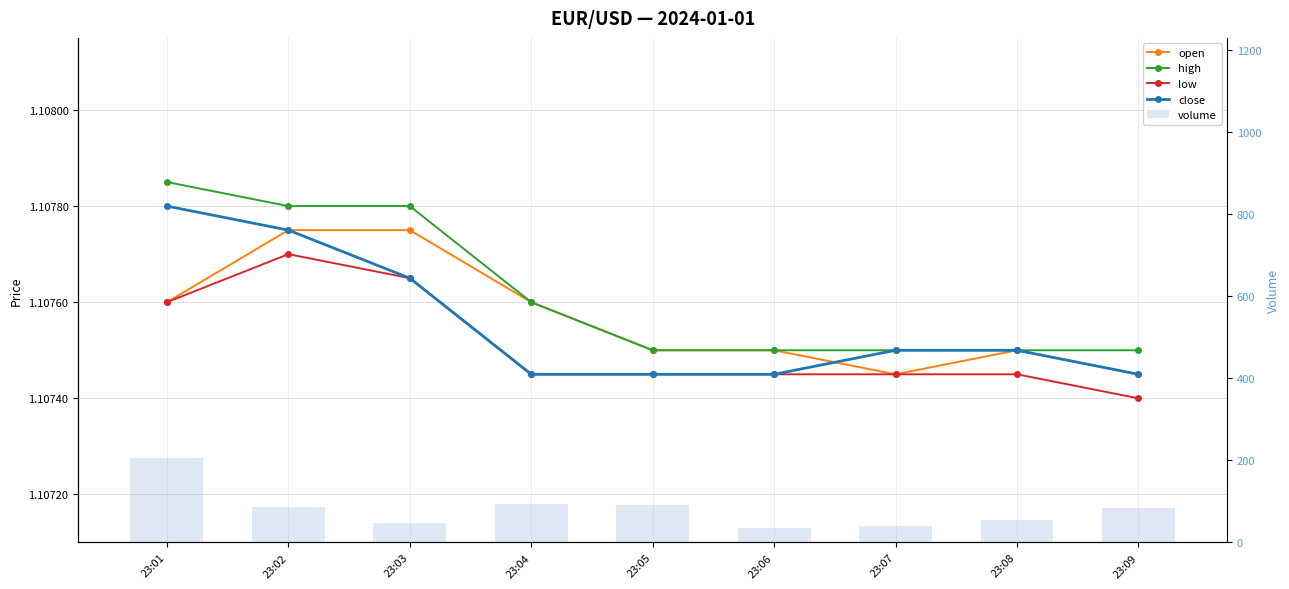

At which label does volume reach its minimum?

23:06